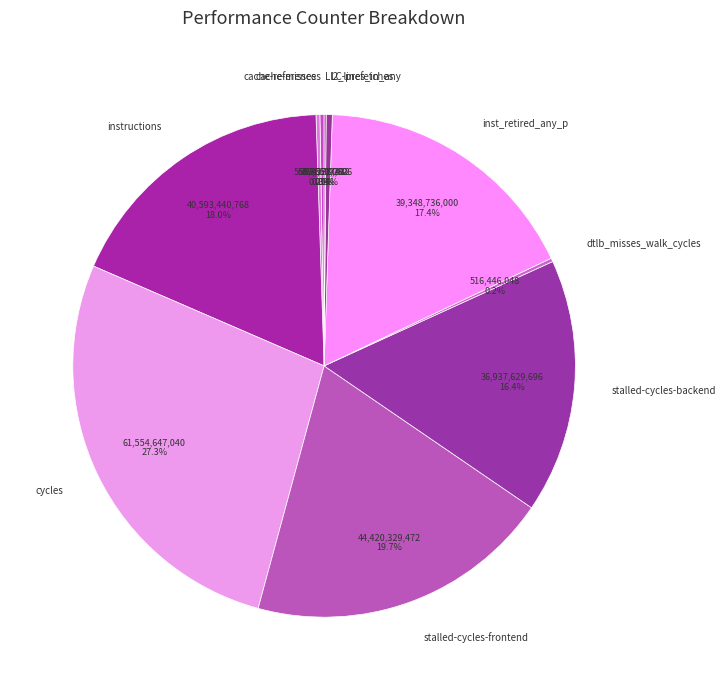

Does any single category account for the majority?

No